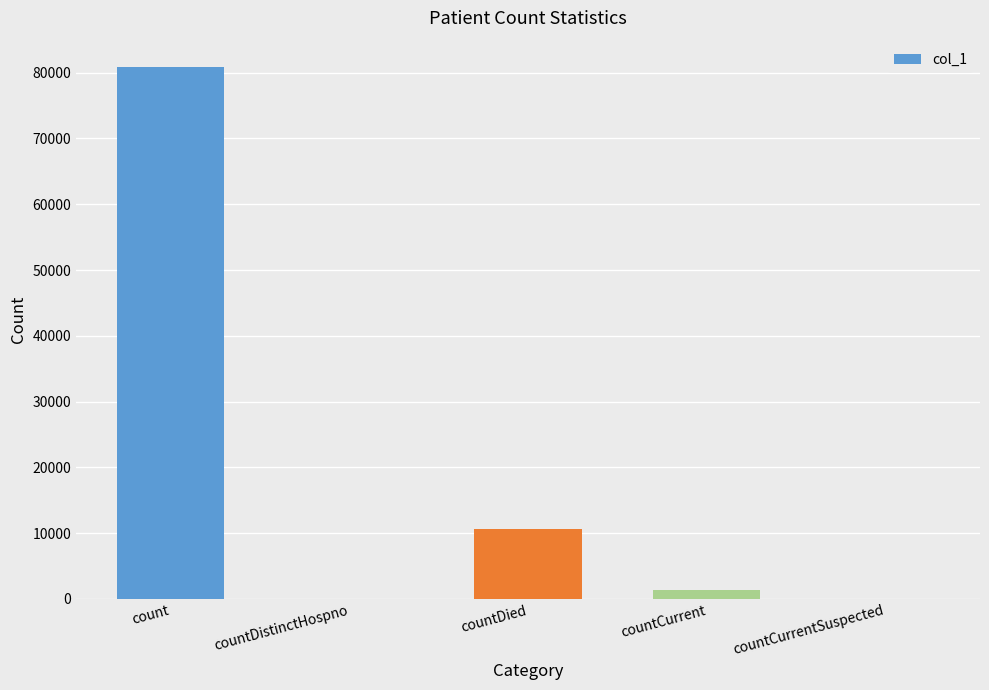

What is the maximum value shown in the chart?

80832